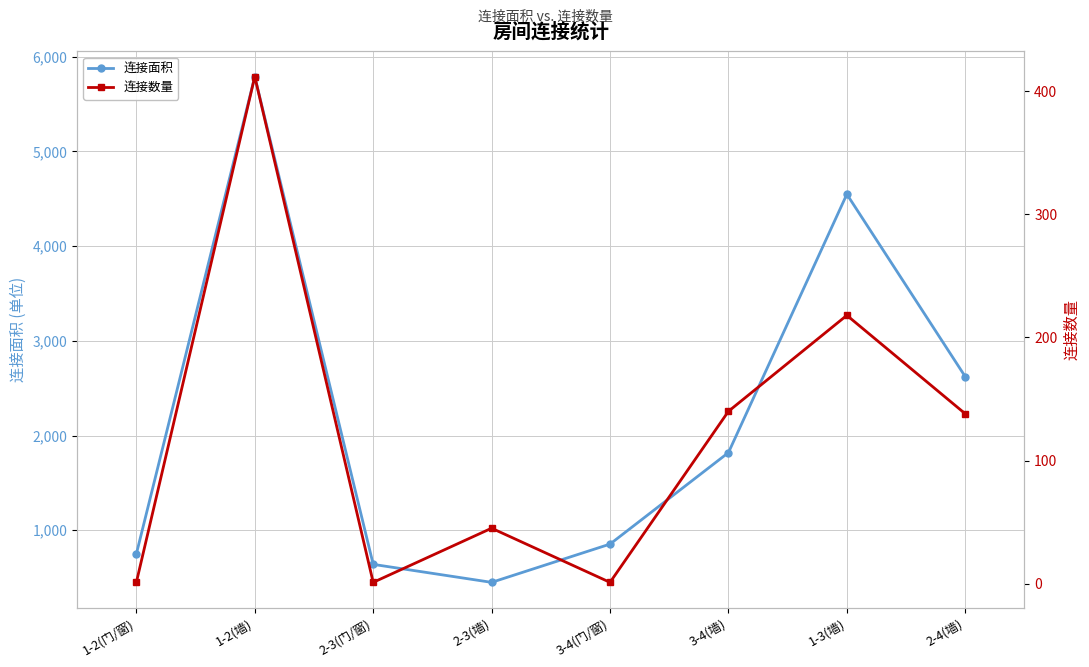

How many interior local peaks does the 连接面积 series have?

2